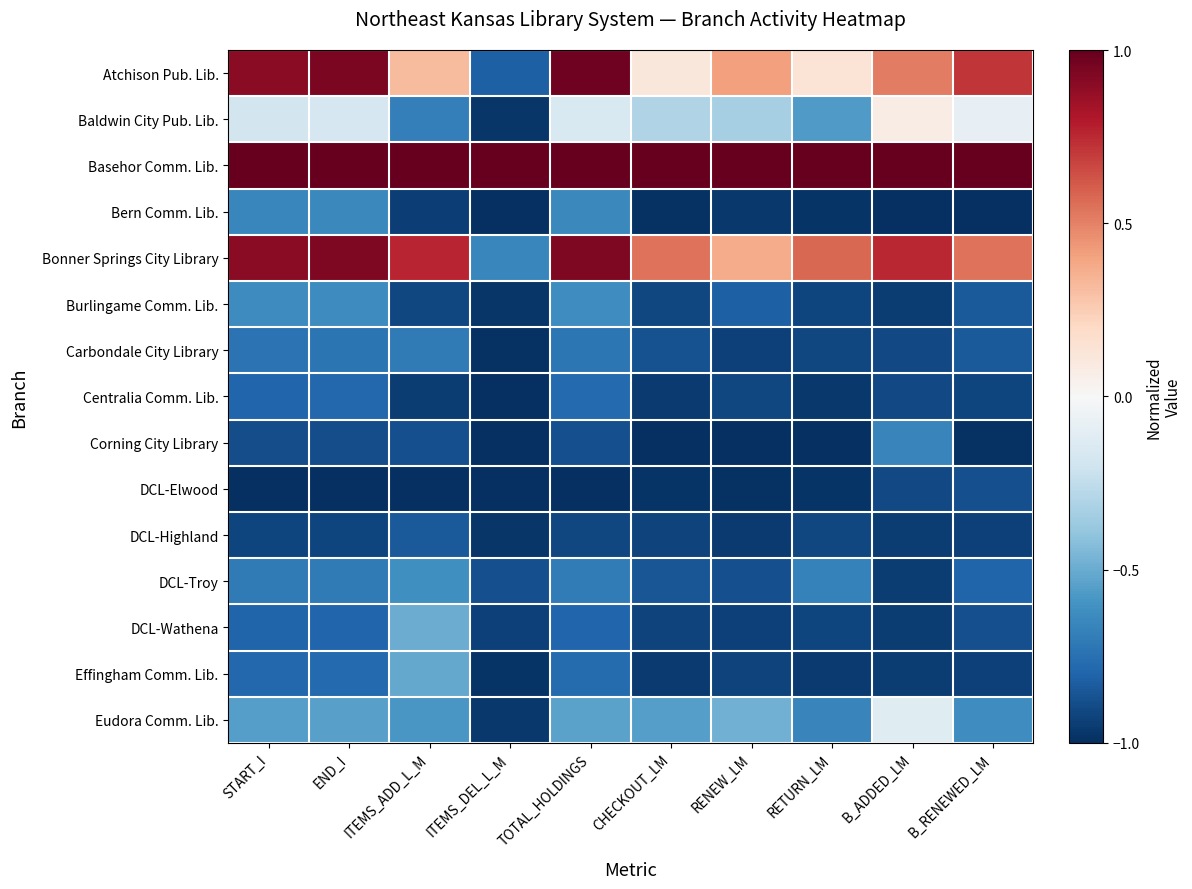

Reading right to left, list all the values displayed in this chart.

Atchison Pub. Lib.: B_RENEWED_LM=0.7	B_ADDED_LM=0.5	RETURN_LM=0.1	RENEW_LM=0.4	CHECKOUT_LM=0.1	TOTAL_HOLDINGS=1.0	ITEMS_DEL_L_M=-0.8	ITEMS_ADD_L_M=0.3	END_I=0.9	START_I=0.9
Baldwin City Pub. Lib.: B_RENEWED_LM=-0.1	B_ADDED_LM=0.1	RETURN_LM=-0.6	RENEW_LM=-0.3	CHECKOUT_LM=-0.3	TOTAL_HOLDINGS=-0.2	ITEMS_DEL_L_M=-1.0	ITEMS_ADD_L_M=-0.7	END_I=-0.2	START_I=-0.2
Basehor Comm. Lib.: B_RENEWED_LM=1.0	B_ADDED_LM=1.0	RETURN_LM=1.0	RENEW_LM=1.0	CHECKOUT_LM=1.0	TOTAL_HOLDINGS=1.0	ITEMS_DEL_L_M=1.0	ITEMS_ADD_L_M=1.0	END_I=1.0	START_I=1.0
Bern Comm. Lib.: B_RENEWED_LM=-1.0	B_ADDED_LM=-1.0	RETURN_LM=-1.0	RENEW_LM=-1.0	CHECKOUT_LM=-1.0	TOTAL_HOLDINGS=-0.6	ITEMS_DEL_L_M=-1.0	ITEMS_ADD_L_M=-0.9	END_I=-0.6	START_I=-0.7
Bonner Springs City Library: B_RENEWED_LM=0.5	B_ADDED_LM=0.8	RETURN_LM=0.6	RENEW_LM=0.4	CHECKOUT_LM=0.5	TOTAL_HOLDINGS=0.9	ITEMS_DEL_L_M=-0.7	ITEMS_ADD_L_M=0.8	END_I=0.9	START_I=0.9
Burlingame Comm. Lib.: B_RENEWED_LM=-0.8	B_ADDED_LM=-1.0	RETURN_LM=-0.9	RENEW_LM=-0.8	CHECKOUT_LM=-0.9	TOTAL_HOLDINGS=-0.6	ITEMS_DEL_L_M=-1.0	ITEMS_ADD_L_M=-0.9	END_I=-0.6	START_I=-0.6
Carbondale City Library: B_RENEWED_LM=-0.8	B_ADDED_LM=-0.9	RETURN_LM=-0.9	RENEW_LM=-0.9	CHECKOUT_LM=-0.9	TOTAL_HOLDINGS=-0.7	ITEMS_DEL_L_M=-1.0	ITEMS_ADD_L_M=-0.7	END_I=-0.7	START_I=-0.7
Centralia Comm. Lib.: B_RENEWED_LM=-0.9	B_ADDED_LM=-0.9	RETURN_LM=-1.0	RENEW_LM=-0.9	CHECKOUT_LM=-1.0	TOTAL_HOLDINGS=-0.8	ITEMS_DEL_L_M=-1.0	ITEMS_ADD_L_M=-1.0	END_I=-0.8	START_I=-0.8
Corning City Library: B_RENEWED_LM=-1.0	B_ADDED_LM=-0.7	RETURN_LM=-1.0	RENEW_LM=-1.0	CHECKOUT_LM=-1.0	TOTAL_HOLDINGS=-0.9	ITEMS_DEL_L_M=-1.0	ITEMS_ADD_L_M=-0.9	END_I=-0.9	START_I=-0.9
DCL-Elwood: B_RENEWED_LM=-0.9	B_ADDED_LM=-0.9	RETURN_LM=-1.0	RENEW_LM=-1.0	CHECKOUT_LM=-1.0	TOTAL_HOLDINGS=-1.0	ITEMS_DEL_L_M=-1.0	ITEMS_ADD_L_M=-1.0	END_I=-1.0	START_I=-1.0
DCL-Highland: B_RENEWED_LM=-0.9	B_ADDED_LM=-1.0	RETURN_LM=-0.9	RENEW_LM=-1.0	CHECKOUT_LM=-0.9	TOTAL_HOLDINGS=-0.9	ITEMS_DEL_L_M=-1.0	ITEMS_ADD_L_M=-0.8	END_I=-0.9	START_I=-0.9
DCL-Troy: B_RENEWED_LM=-0.8	B_ADDED_LM=-1.0	RETURN_LM=-0.7	RENEW_LM=-0.9	CHECKOUT_LM=-0.9	TOTAL_HOLDINGS=-0.7	ITEMS_DEL_L_M=-0.9	ITEMS_ADD_L_M=-0.6	END_I=-0.7	START_I=-0.7
DCL-Wathena: B_RENEWED_LM=-0.9	B_ADDED_LM=-1.0	RETURN_LM=-0.9	RENEW_LM=-0.9	CHECKOUT_LM=-0.9	TOTAL_HOLDINGS=-0.8	ITEMS_DEL_L_M=-0.9	ITEMS_ADD_L_M=-0.5	END_I=-0.8	START_I=-0.8
Effingham Comm. Lib.: B_RENEWED_LM=-0.9	B_ADDED_LM=-1.0	RETURN_LM=-1.0	RENEW_LM=-0.9	CHECKOUT_LM=-1.0	TOTAL_HOLDINGS=-0.8	ITEMS_DEL_L_M=-1.0	ITEMS_ADD_L_M=-0.5	END_I=-0.8	START_I=-0.8
Eudora Comm. Lib.: B_RENEWED_LM=-0.6	B_ADDED_LM=-0.1	RETURN_LM=-0.7	RENEW_LM=-0.5	CHECKOUT_LM=-0.6	TOTAL_HOLDINGS=-0.5	ITEMS_DEL_L_M=-1.0	ITEMS_ADD_L_M=-0.6	END_I=-0.5	START_I=-0.6